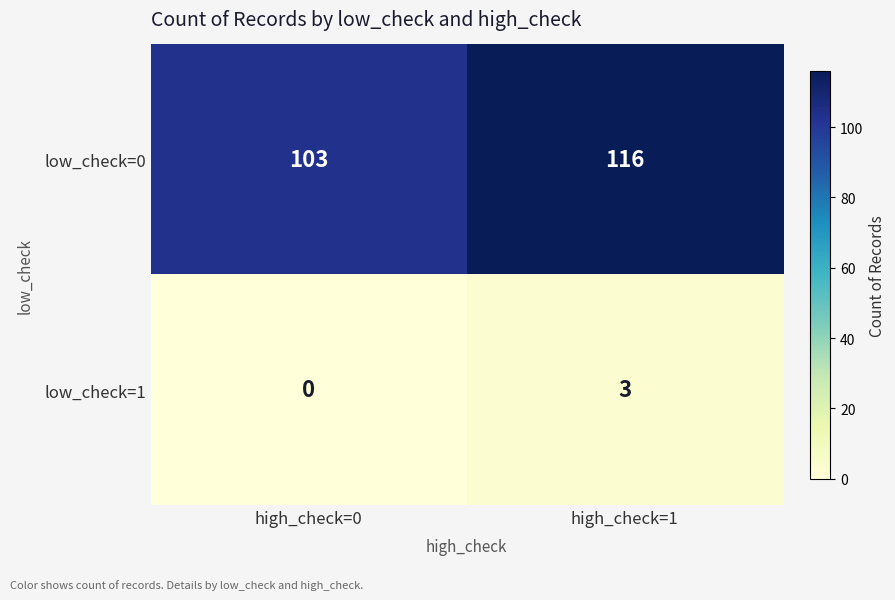

At which category does the chart reach its peak across all series?

high_check=1